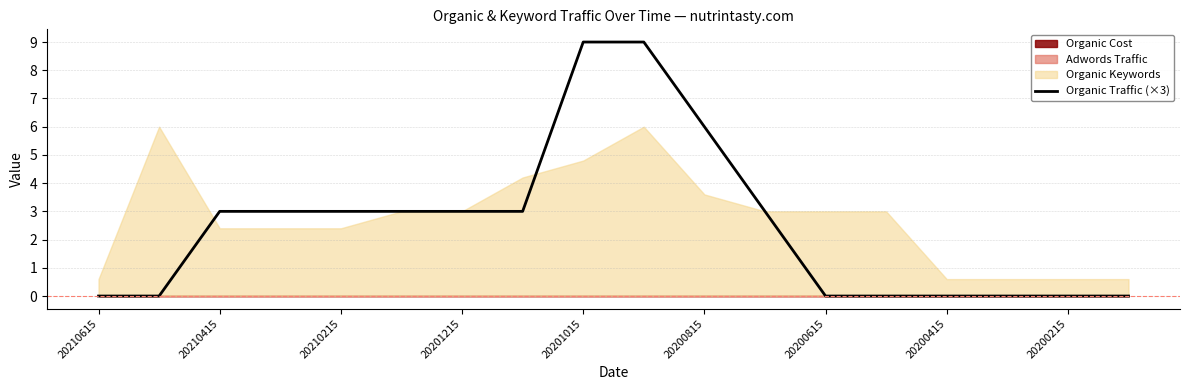

The value of Organic Traffic (×3) at 20201215 is 1. True or false?

False